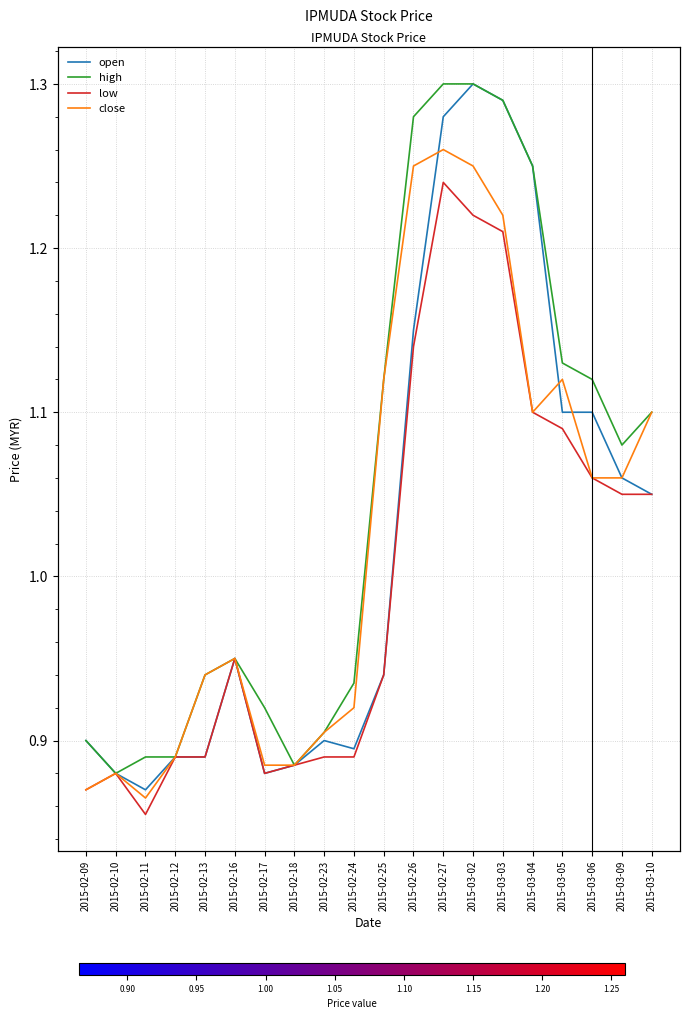

Is the value of open at 2015-02-26 greater than the value of high at 2015-03-10?

Yes